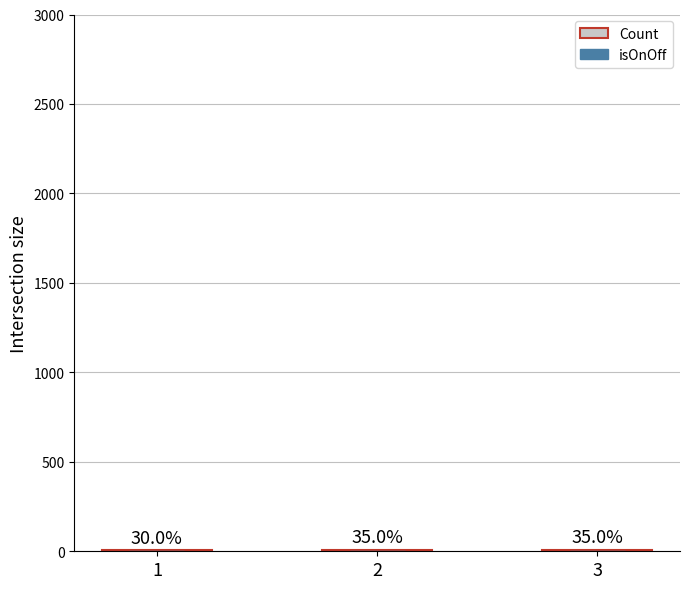

Between 2 and 3, which is larger?

2